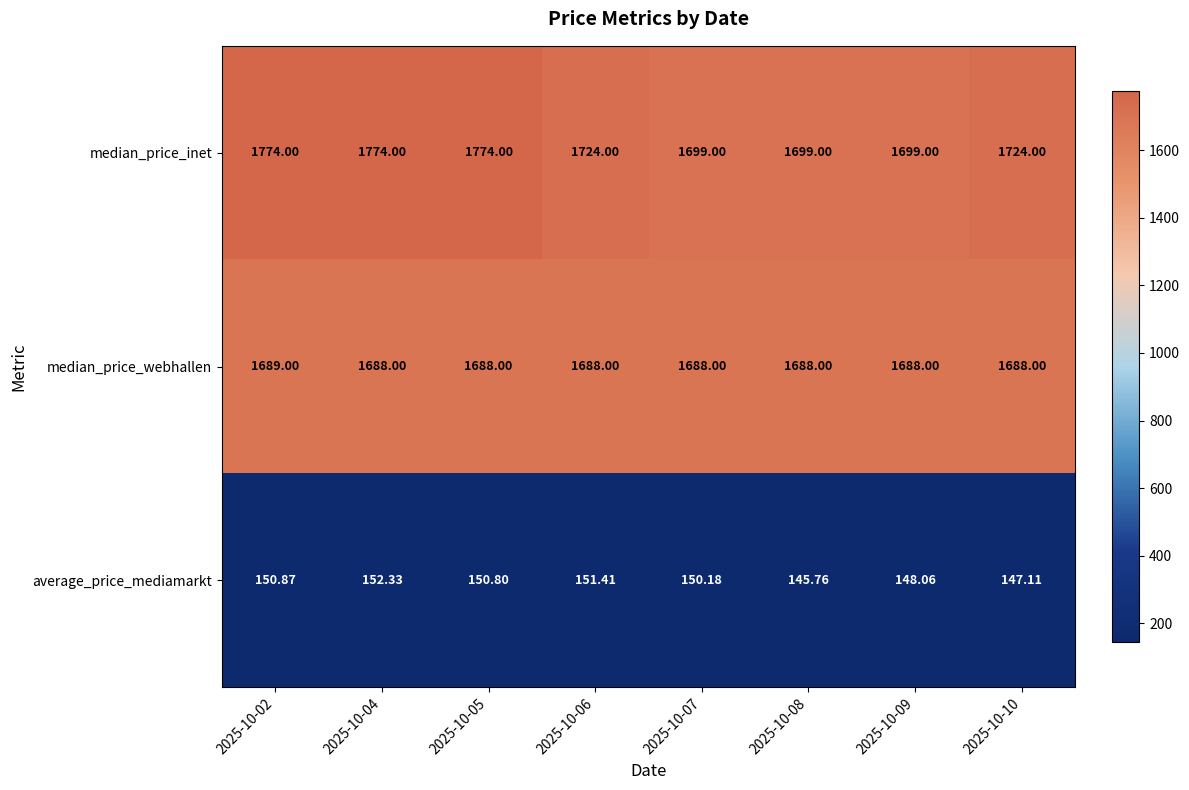

Is the value of median_price_inet at 2025-10-10 greater than the value of median_price_webhallen at 2025-10-07?

Yes